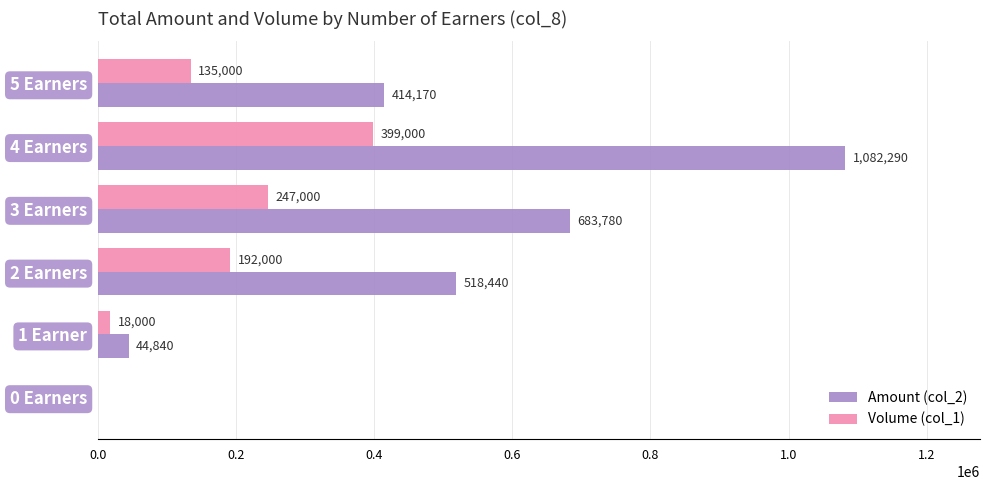

What is the total value across all series at 3 Earners?

930780